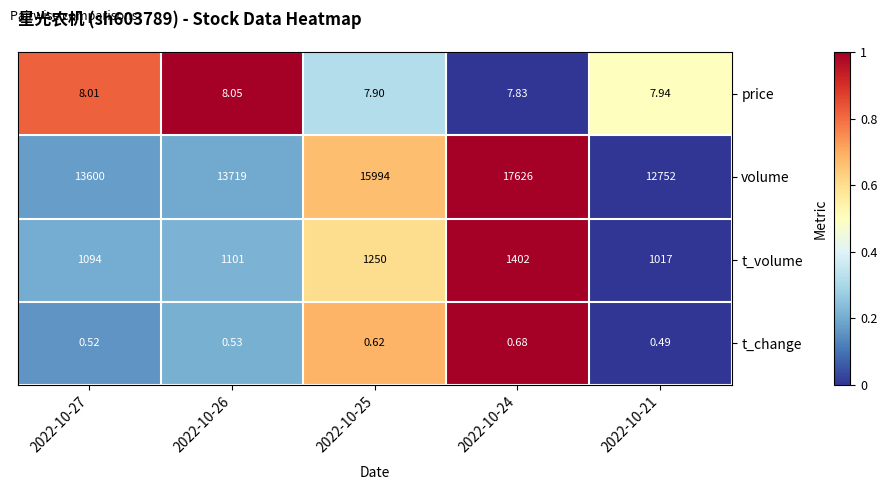

Which series changed the most between 2022-10-27 and 2022-10-25?

volume